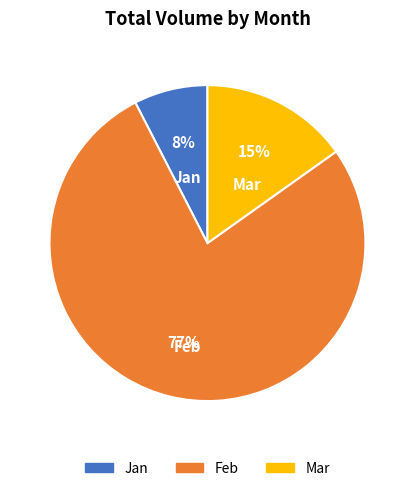

Do Jan and Feb together represent more than half of the pie?

Yes